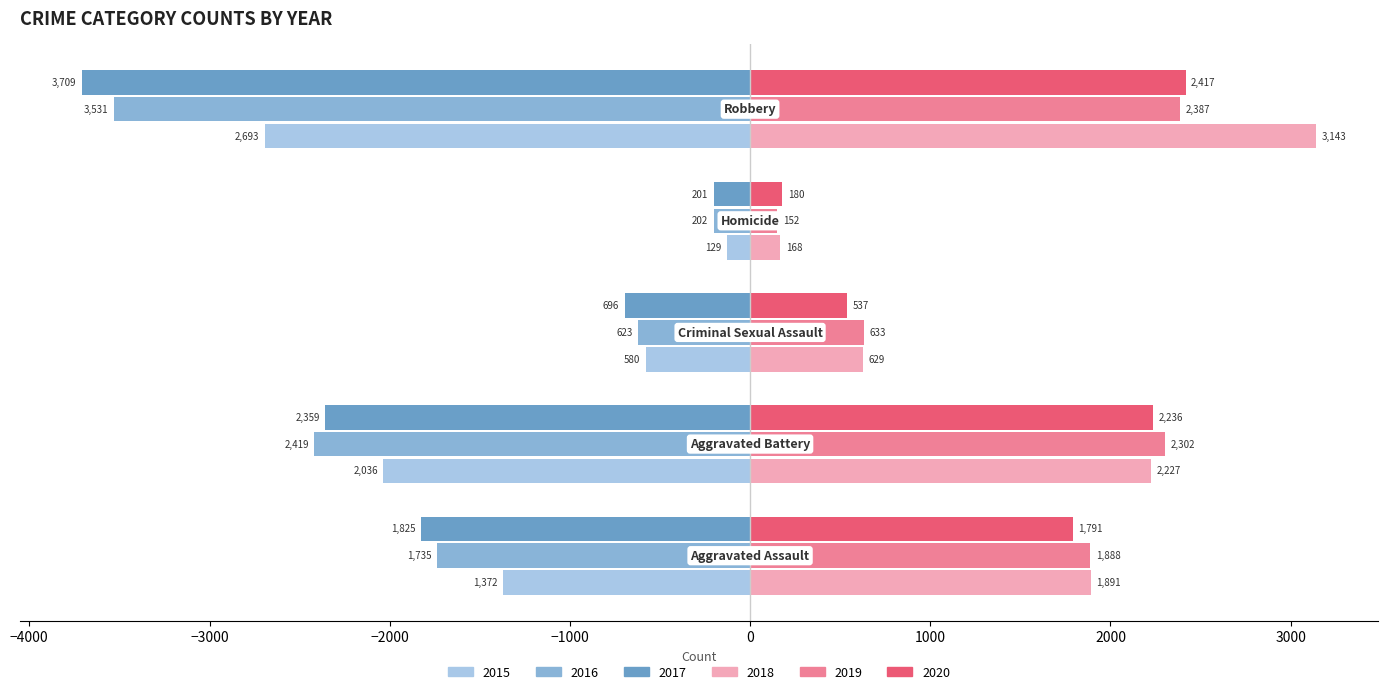

Which series has the largest total across all categories?

2018